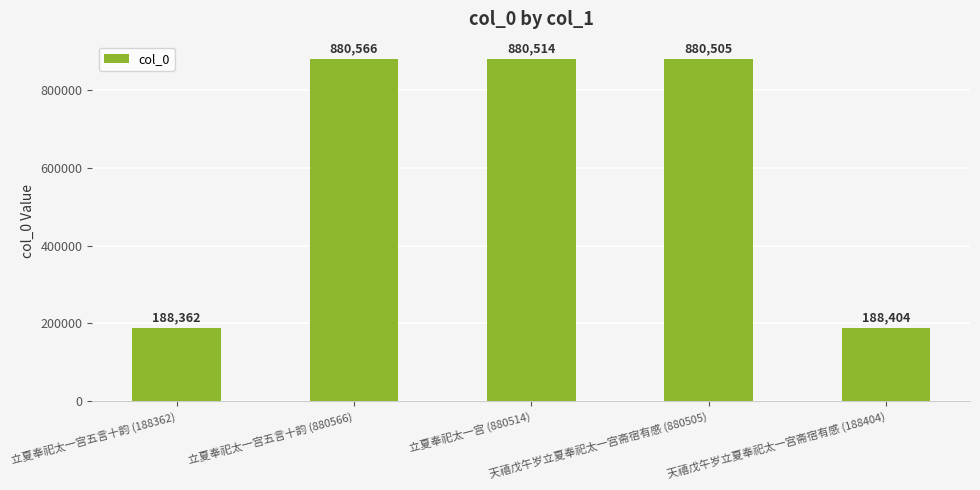

What is the approximate value at 天禧戊午岁立夏奉祀太一宫斋宿有感 (188404)?

188404